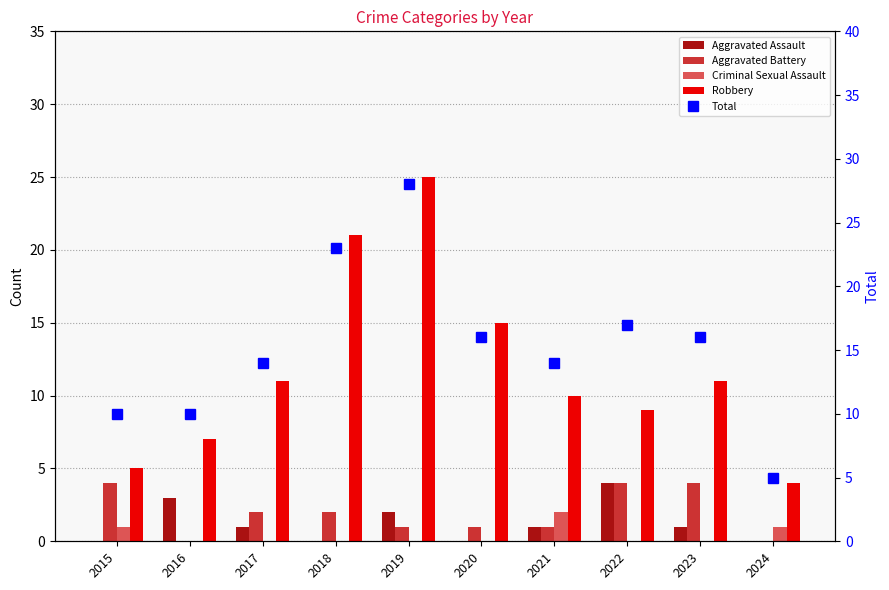

Count the Criminal Sexual Assault values in the range 0 to 1.

9